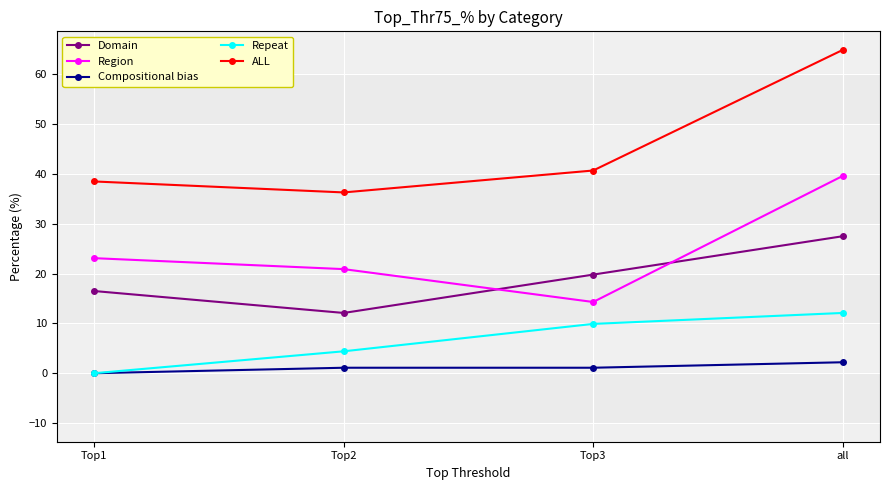

True or false: Domain and Compositional bias intersect in this chart.

False